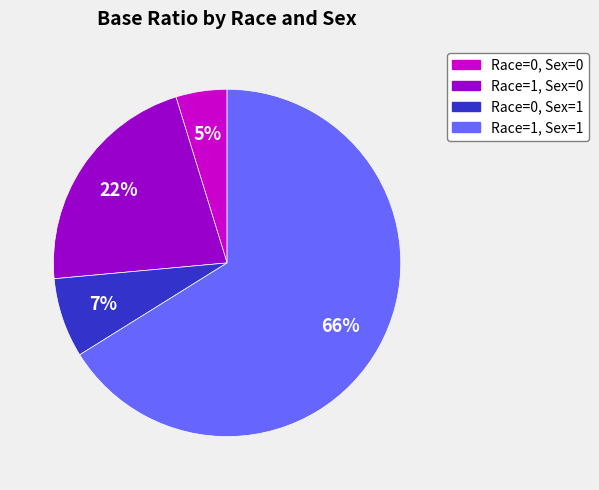

How many slices are in this pie chart?

4